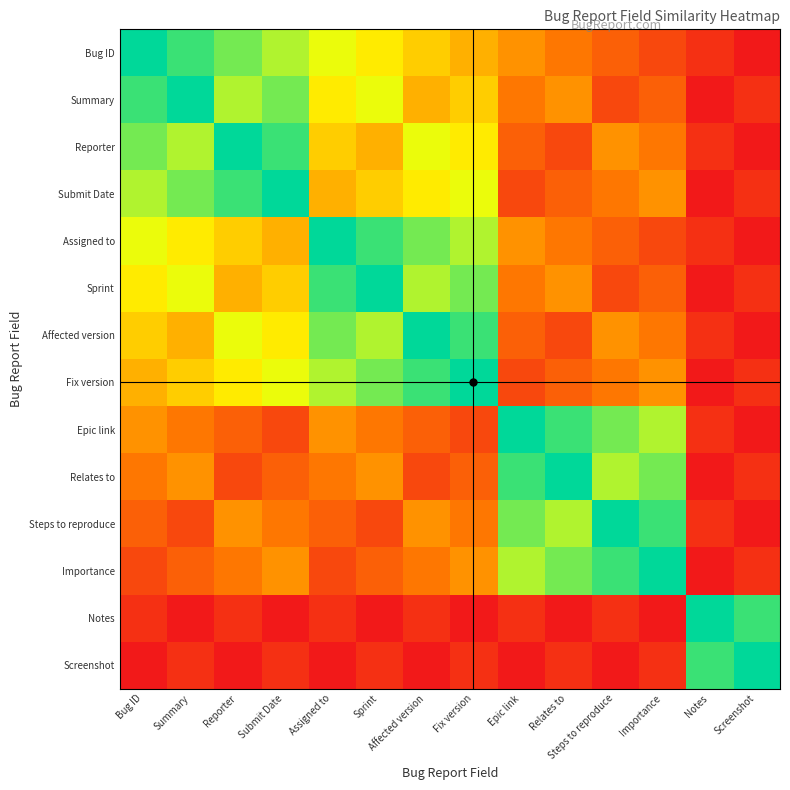

Reading left to right, extract all data points from this chart.

Bug ID: Bug ID=1.0	Summary=0.9	Reporter=0.8	Submit Date=0.8	Assigned to=0.7	Sprint=0.6	Affected version=0.5	Fix version=0.5	Epic link=0.4	Relates to=0.3	Steps to reproduce=0.2	Importance=0.2	Notes=0.1	Screenshot=0.0
Summary: Bug ID=0.9	Summary=1.0	Reporter=0.8	Submit Date=0.8	Assigned to=0.6	Sprint=0.7	Affected version=0.5	Fix version=0.5	Epic link=0.3	Relates to=0.4	Steps to reproduce=0.2	Importance=0.2	Notes=0.0	Screenshot=0.1
Reporter: Bug ID=0.8	Summary=0.8	Reporter=1.0	Submit Date=0.9	Assigned to=0.5	Sprint=0.5	Affected version=0.7	Fix version=0.6	Epic link=0.2	Relates to=0.2	Steps to reproduce=0.4	Importance=0.3	Notes=0.1	Screenshot=0.0
Submit Date: Bug ID=0.8	Summary=0.8	Reporter=0.9	Submit Date=1.0	Assigned to=0.5	Sprint=0.5	Affected version=0.6	Fix version=0.7	Epic link=0.2	Relates to=0.2	Steps to reproduce=0.3	Importance=0.4	Notes=0.0	Screenshot=0.1
Assigned to: Bug ID=0.7	Summary=0.6	Reporter=0.5	Submit Date=0.5	Assigned to=1.0	Sprint=0.9	Affected version=0.8	Fix version=0.8	Epic link=0.4	Relates to=0.3	Steps to reproduce=0.2	Importance=0.2	Notes=0.1	Screenshot=0.0
Sprint: Bug ID=0.6	Summary=0.7	Reporter=0.5	Submit Date=0.5	Assigned to=0.9	Sprint=1.0	Affected version=0.8	Fix version=0.8	Epic link=0.3	Relates to=0.4	Steps to reproduce=0.2	Importance=0.2	Notes=0.0	Screenshot=0.1
Affected version: Bug ID=0.5	Summary=0.5	Reporter=0.7	Submit Date=0.6	Assigned to=0.8	Sprint=0.8	Affected version=1.0	Fix version=0.9	Epic link=0.2	Relates to=0.2	Steps to reproduce=0.4	Importance=0.3	Notes=0.1	Screenshot=0.0
Fix version: Bug ID=0.5	Summary=0.5	Reporter=0.6	Submit Date=0.7	Assigned to=0.8	Sprint=0.8	Affected version=0.9	Fix version=1.0	Epic link=0.2	Relates to=0.2	Steps to reproduce=0.3	Importance=0.4	Notes=0.0	Screenshot=0.1
Epic link: Bug ID=0.4	Summary=0.3	Reporter=0.2	Submit Date=0.2	Assigned to=0.4	Sprint=0.3	Affected version=0.2	Fix version=0.2	Epic link=1.0	Relates to=0.9	Steps to reproduce=0.8	Importance=0.8	Notes=0.1	Screenshot=0.0
Relates to: Bug ID=0.3	Summary=0.4	Reporter=0.2	Submit Date=0.2	Assigned to=0.3	Sprint=0.4	Affected version=0.2	Fix version=0.2	Epic link=0.9	Relates to=1.0	Steps to reproduce=0.8	Importance=0.8	Notes=0.0	Screenshot=0.1
Steps to reproduce: Bug ID=0.2	Summary=0.2	Reporter=0.4	Submit Date=0.3	Assigned to=0.2	Sprint=0.2	Affected version=0.4	Fix version=0.3	Epic link=0.8	Relates to=0.8	Steps to reproduce=1.0	Importance=0.9	Notes=0.1	Screenshot=0.0
Importance: Bug ID=0.2	Summary=0.2	Reporter=0.3	Submit Date=0.4	Assigned to=0.2	Sprint=0.2	Affected version=0.3	Fix version=0.4	Epic link=0.8	Relates to=0.8	Steps to reproduce=0.9	Importance=1.0	Notes=0.0	Screenshot=0.1
Notes: Bug ID=0.1	Summary=0.0	Reporter=0.1	Submit Date=0.0	Assigned to=0.1	Sprint=0.0	Affected version=0.1	Fix version=0.0	Epic link=0.1	Relates to=0.0	Steps to reproduce=0.1	Importance=0.0	Notes=1.0	Screenshot=0.9
Screenshot: Bug ID=0.0	Summary=0.1	Reporter=0.0	Submit Date=0.1	Assigned to=0.0	Sprint=0.1	Affected version=0.0	Fix version=0.1	Epic link=0.0	Relates to=0.1	Steps to reproduce=0.0	Importance=0.1	Notes=0.9	Screenshot=1.0